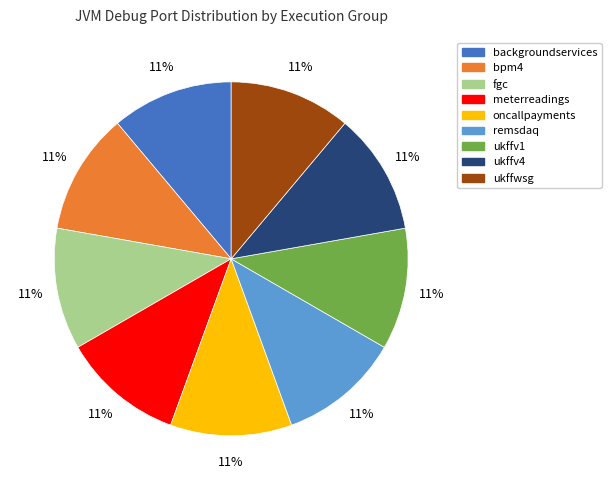

Is it true that remsdaq is 11% of the pie?

True